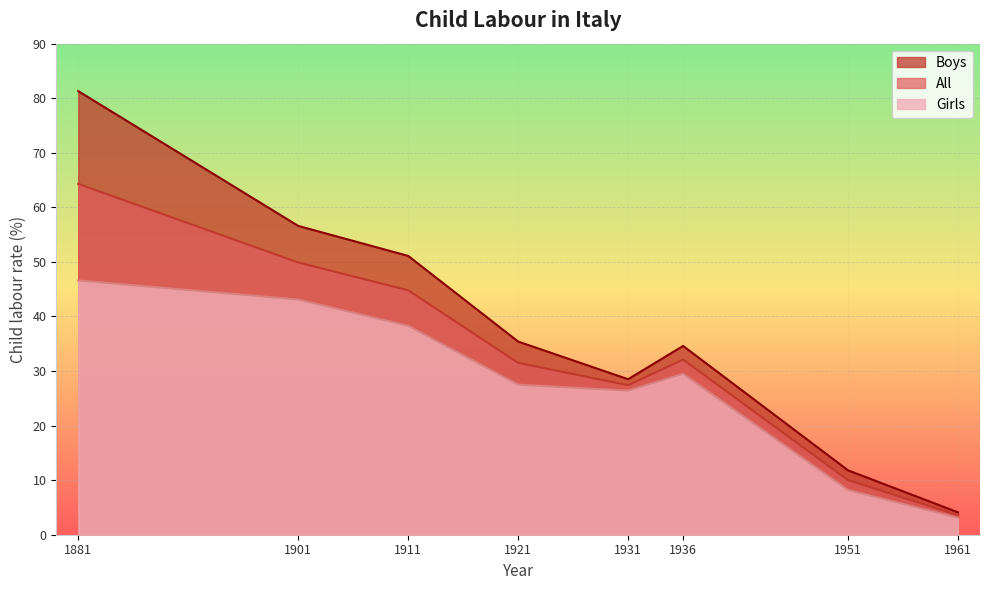

What is the difference between the second highest and minimum values in the All series?

46.3